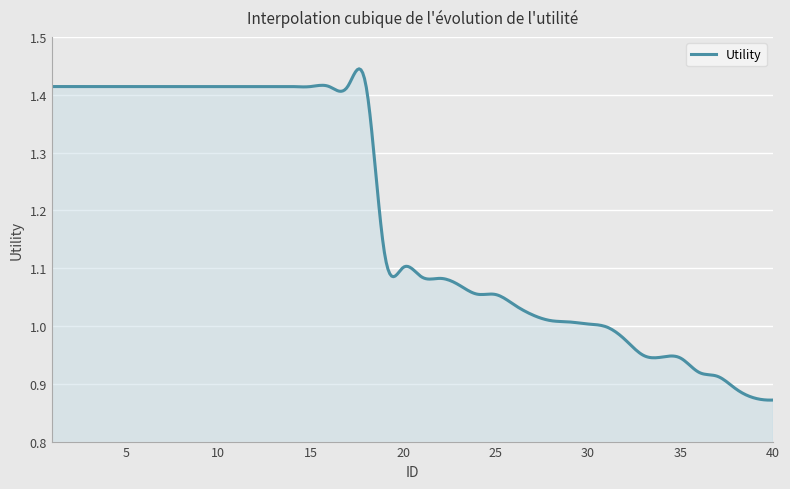

What is the difference between the maximum and minimum values?

0.6